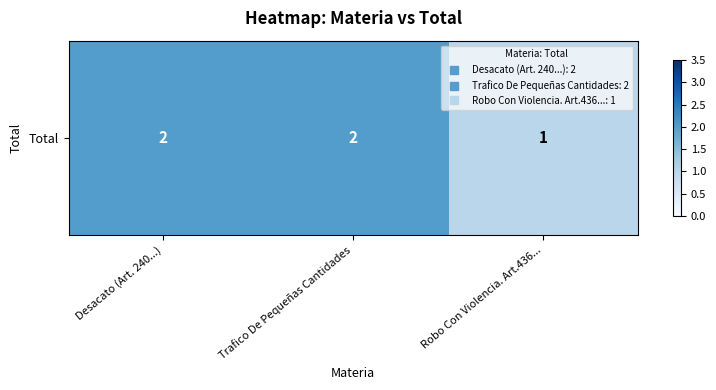

What is the smallest value displayed?

1